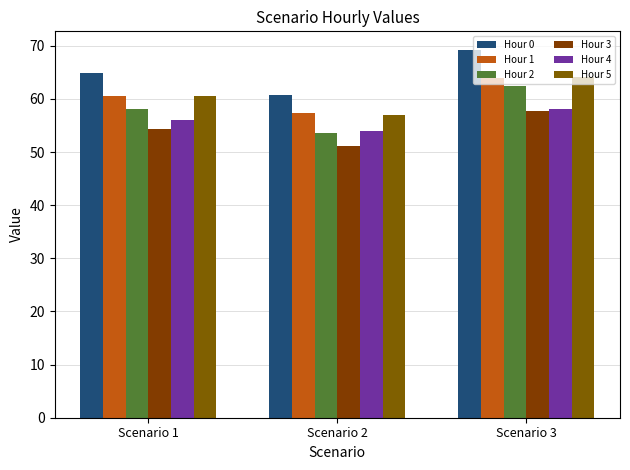

Are the bars horizontal?

No